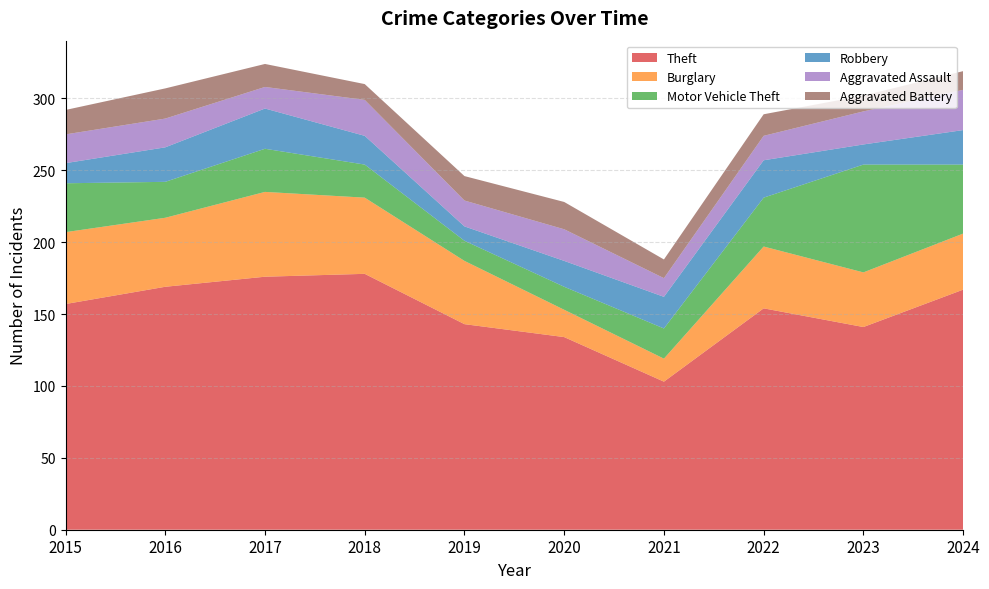

Reading left to right, list all the values displayed in this chart.

Theft: 157	169	176	178	143	134	103	154	141	167
Burglary: 50	48	59	53	44	19	16	43	38	39
Motor Vehicle Theft: 34	25	30	23	14	16	21	34	75	48
Robbery: 14	24	28	20	10	18	22	26	14	24
Aggravated Assault: 20	20	15	25	18	22	13	17	23	28
Aggravated Battery: 17	21	16	11	17	19	13	15	11	13